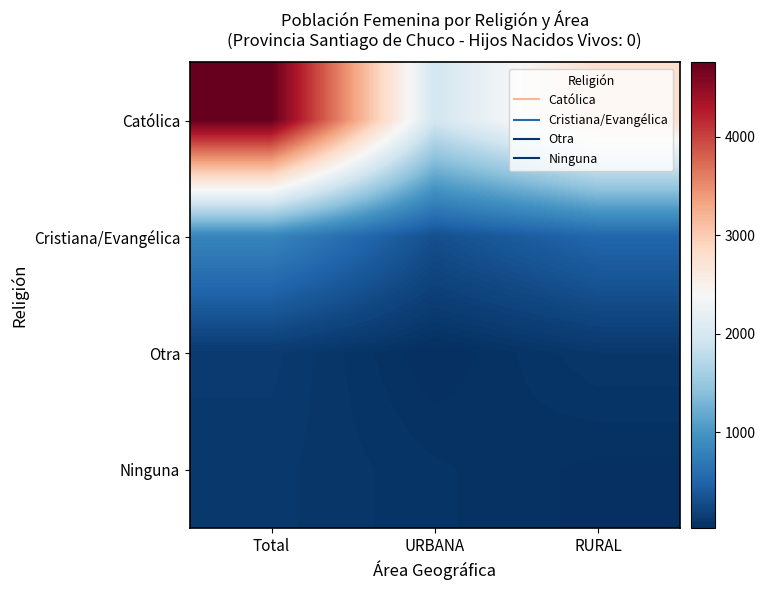

Reading left to right, what are all the values shown in this chart?

Católica: Total=4754	URBANA=1964	RURAL=2790
Cristiana/Evangélica: Total=826	URBANA=309	RURAL=517
Otra: Total=127	URBANA=27	RURAL=100
Ninguna: Total=107	URBANA=68	RURAL=39